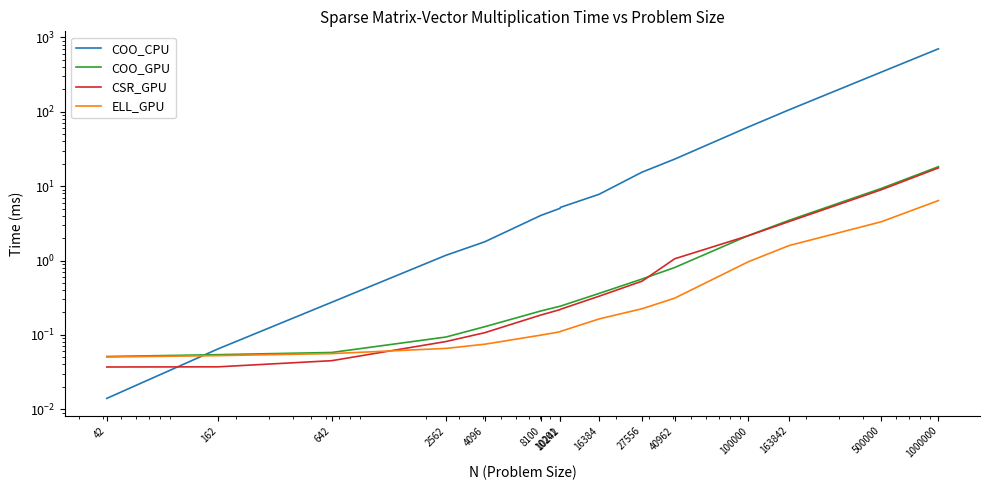

Reading left to right, transcribe all the data shown in this chart.

COO_CPU: 0.0	0.1	0.3	1.2	1.8	4.0	5.0	5.2	7.8	15.4	23.1	62.4	106.3	340.8	701.9
COO_GPU: 0.1	0.1	0.1	0.1	0.1	0.2	0.2	0.2	0.4	0.6	0.8	2.2	3.5	9.3	18.2
CSR_GPU: 0.0	0.0	0.0	0.1	0.1	0.2	0.2	0.2	0.3	0.5	1.1	2.2	3.3	8.9	17.6
ELL_GPU: 0.1	0.1	0.1	0.1	0.1	0.1	0.1	0.1	0.2	0.2	0.3	1.0	1.6	3.3	6.4